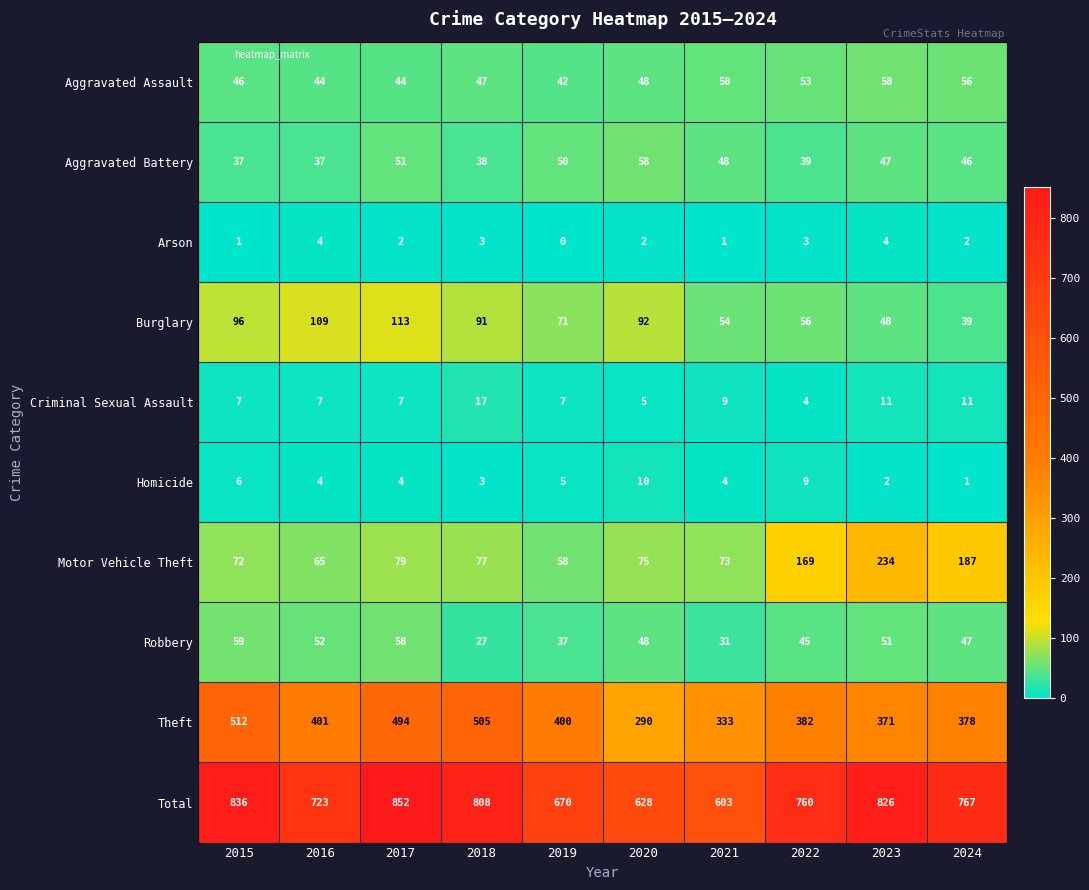

What is the minimum value for Theft?

290